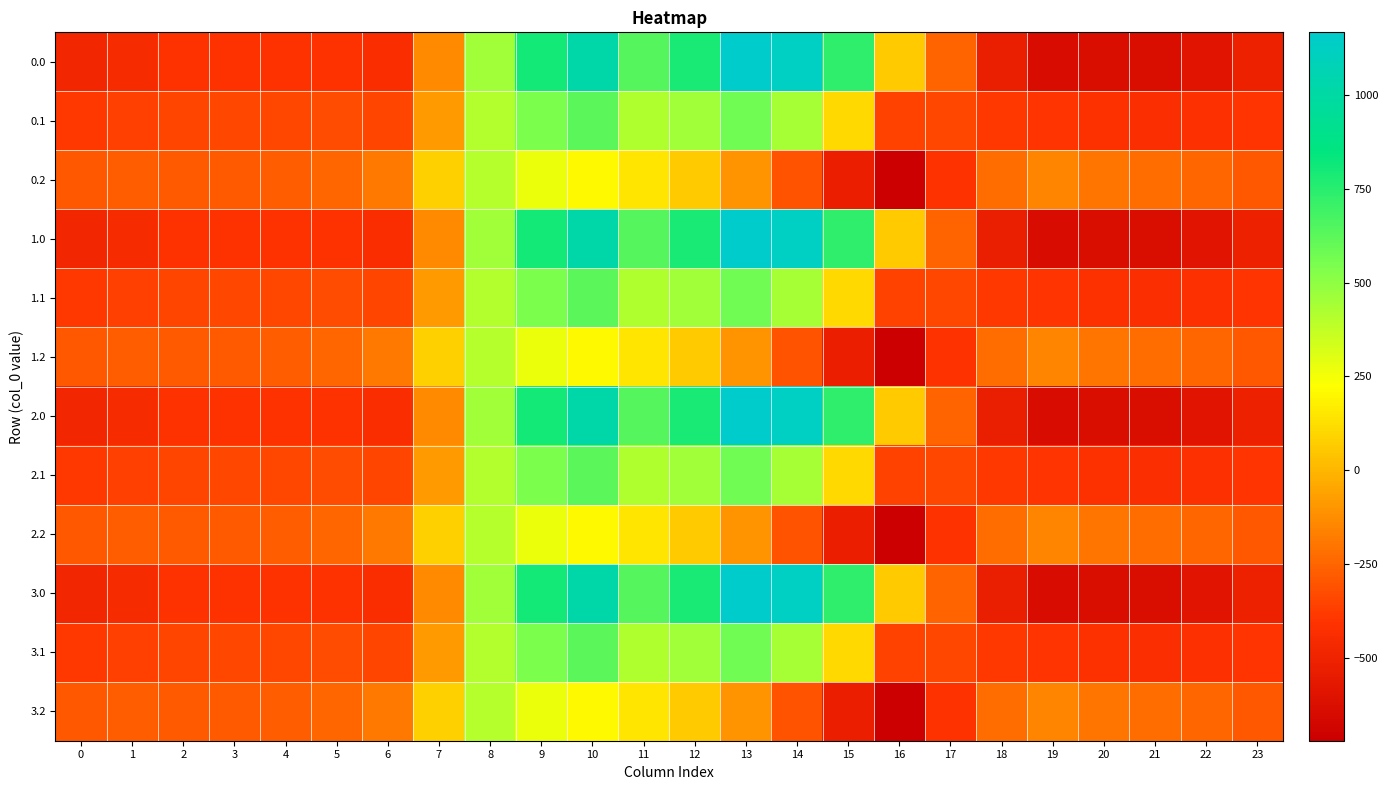

At 8, list the series in order from smallest to largest.

0.2, 1.2, 2.2, 3.2, 0.1, 1.1, 2.1, 3.1, 0.0, 1.0, 2.0, 3.0